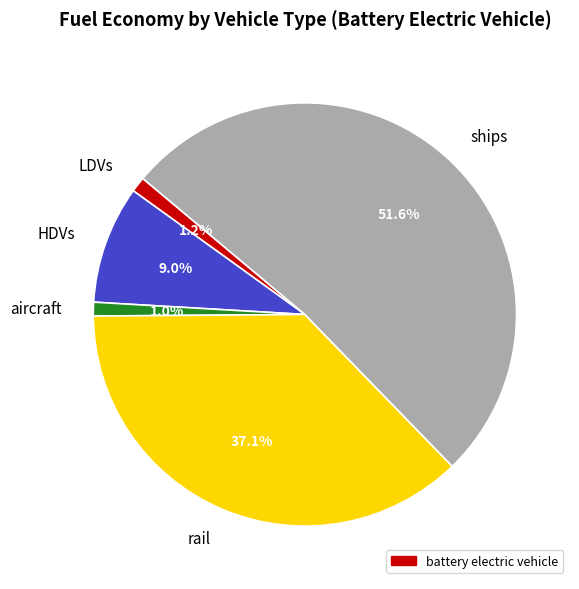

To the nearest percent, what is the average slice percentage?

20%